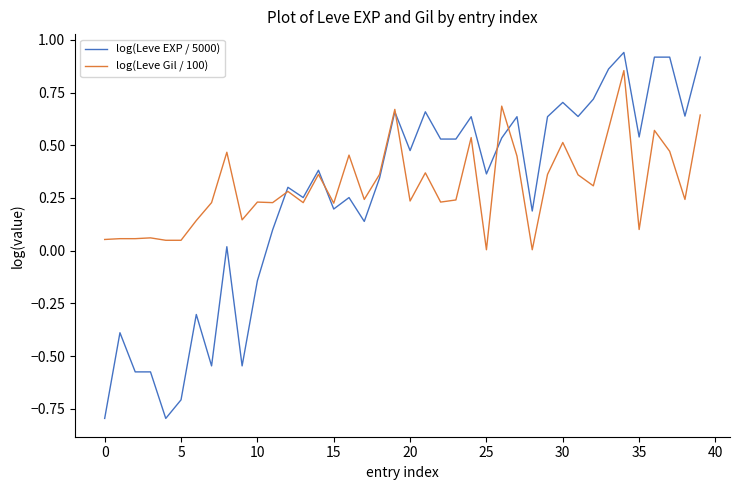

What is the minimum value for log(Leve EXP / 5000)?

-0.8